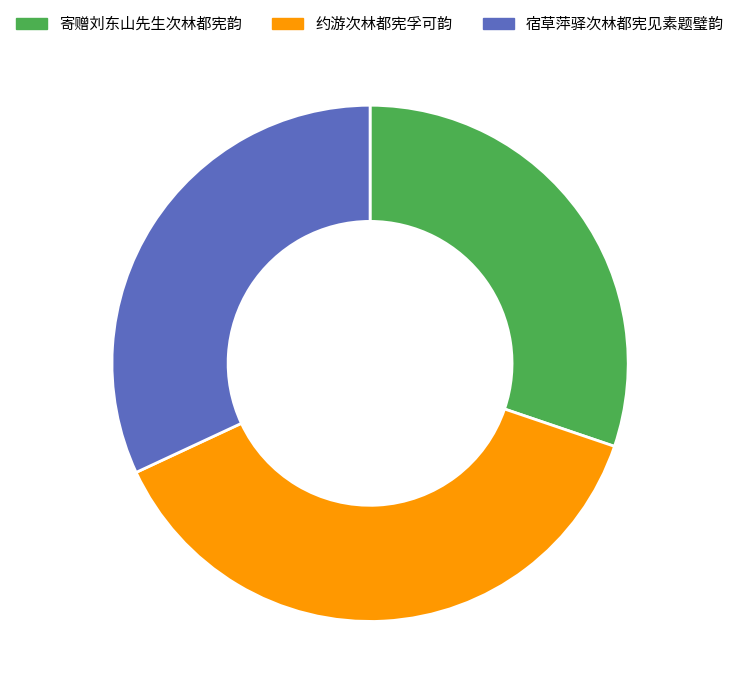

What is the largest slice in the pie chart?

约游次林都宪孚可韵